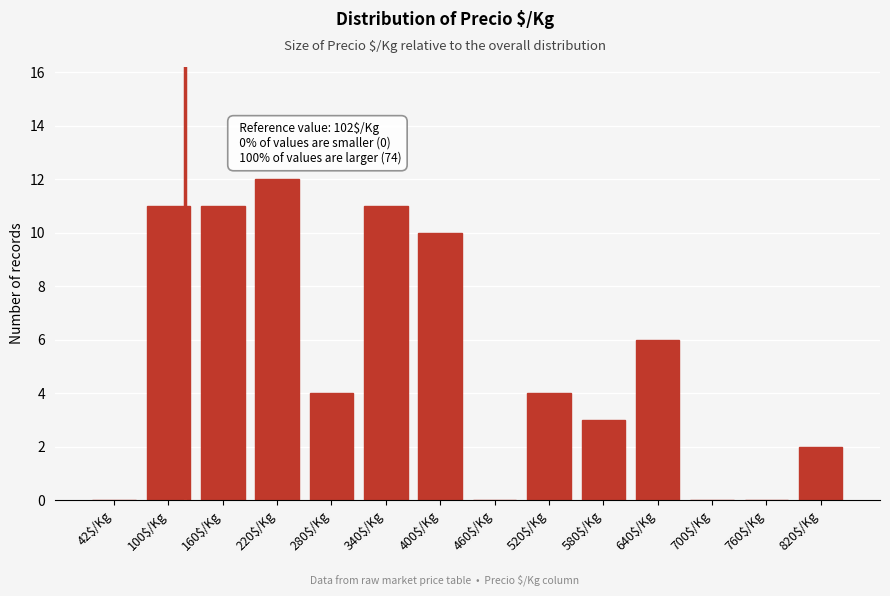

What is the maximum value shown in the chart?

12